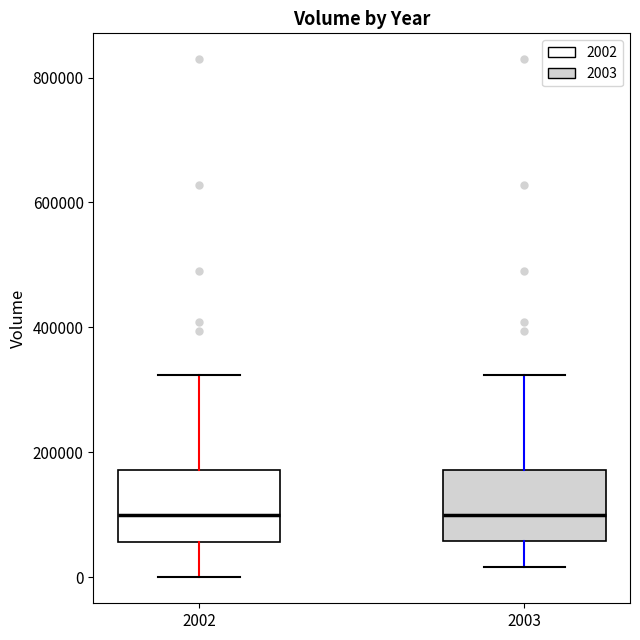

Reading left to right, read every box against the y-axis: the position of its median line, the range the box covers, and the ends of its whiskers. The values are not printed on the chart, so give them approximately, as read against the axis.

2002: median 100000, box 60000 to 180000, whiskers 0 to 320000
2003: median 100000, box 60000 to 180000, whiskers 20000 to 320000